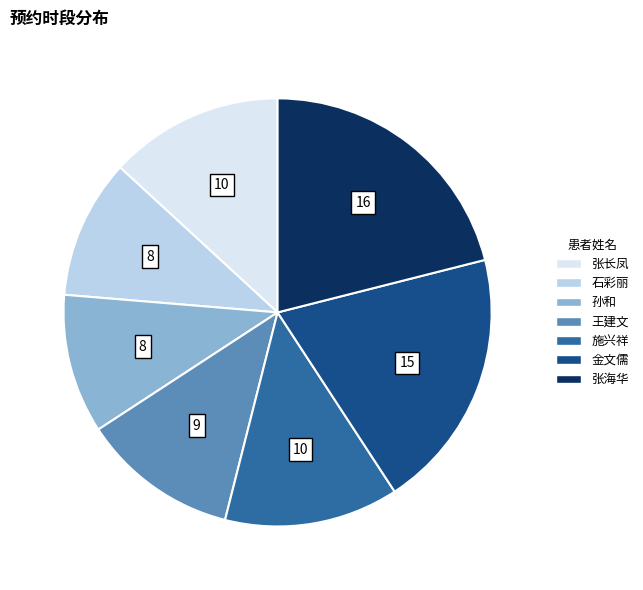

Which has a higher value, 张长凤 or 金文儒?

金文儒